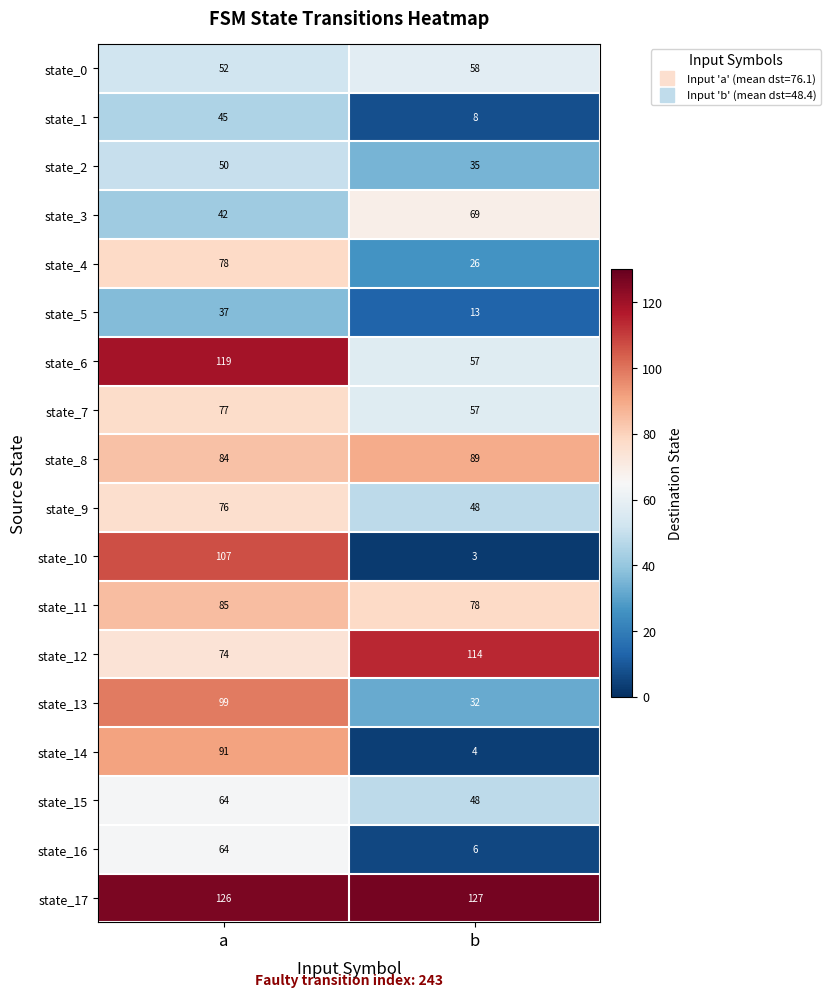

What is the average value of the state_4 series?

52